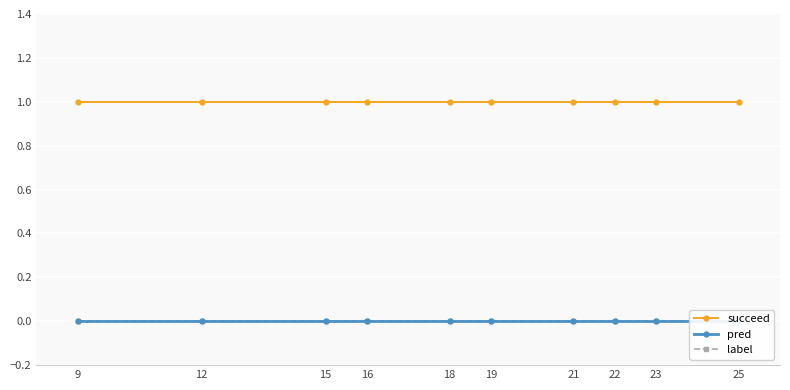

Reading right to left, list all the values displayed in this chart.

succeed: 1	1	1	1	1	1	1	1	1	1
pred: 0	0	0	0	0	0	0	0	0	0
label: 0	0	0	0	0	0	0	0	0	0